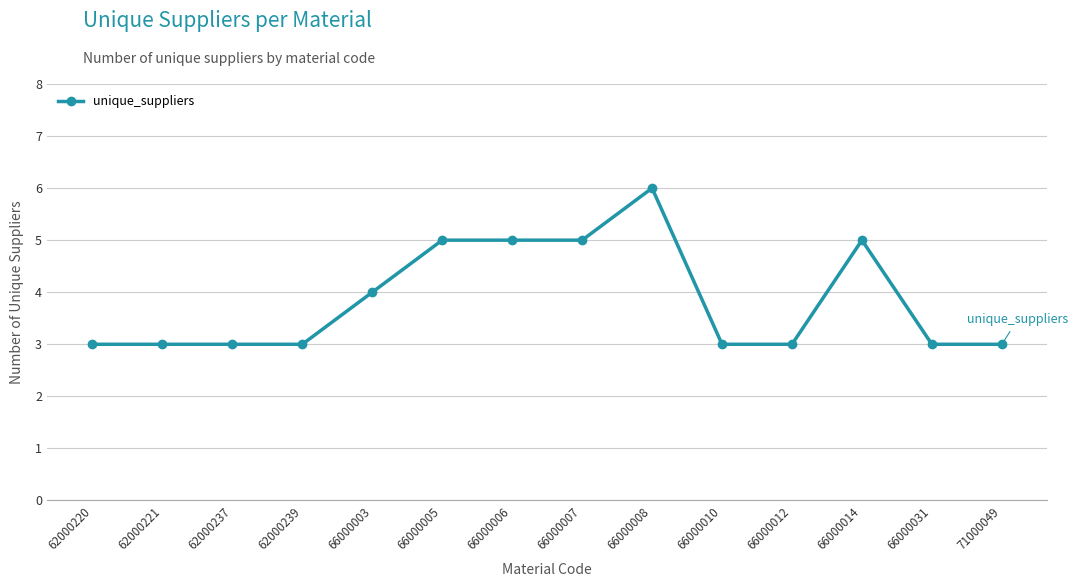

What is the sum of all values?

54